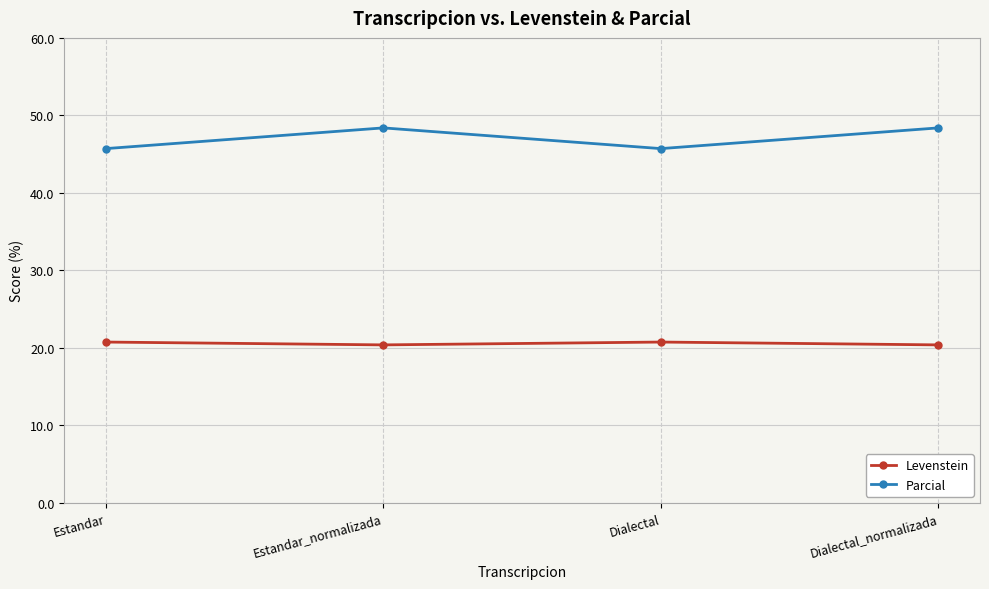

What position from the left is Dialectal?

3